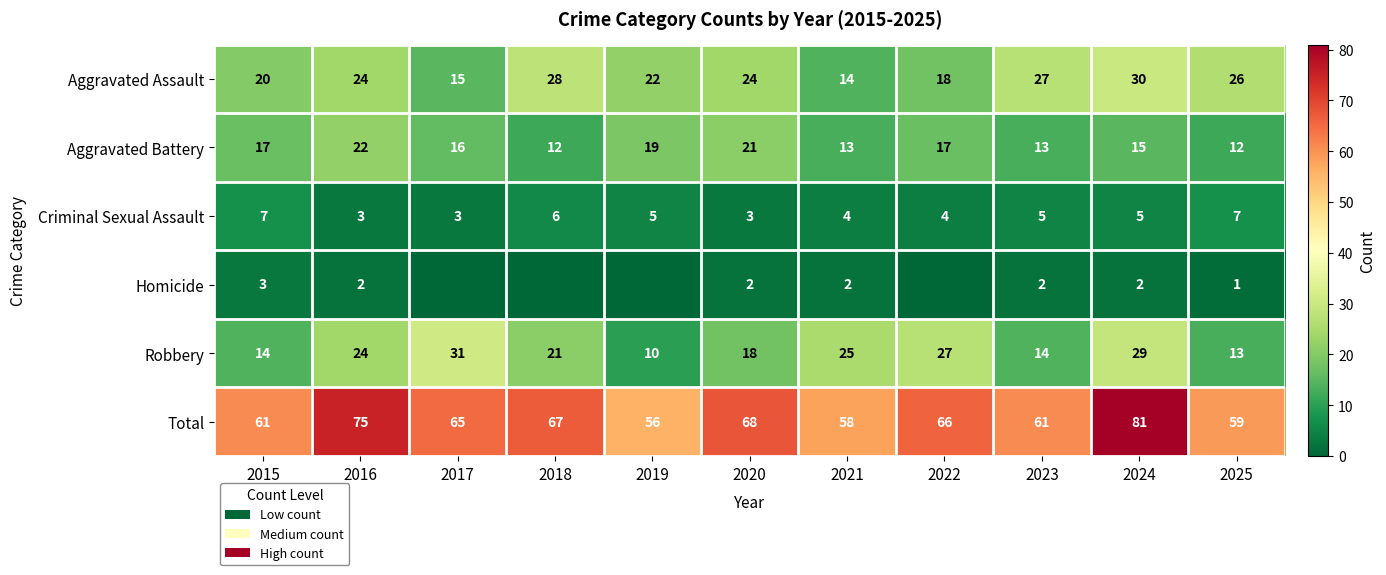

Is the value of Criminal Sexual Assault at 2018 greater than the value of Aggravated Assault at 2015?

No